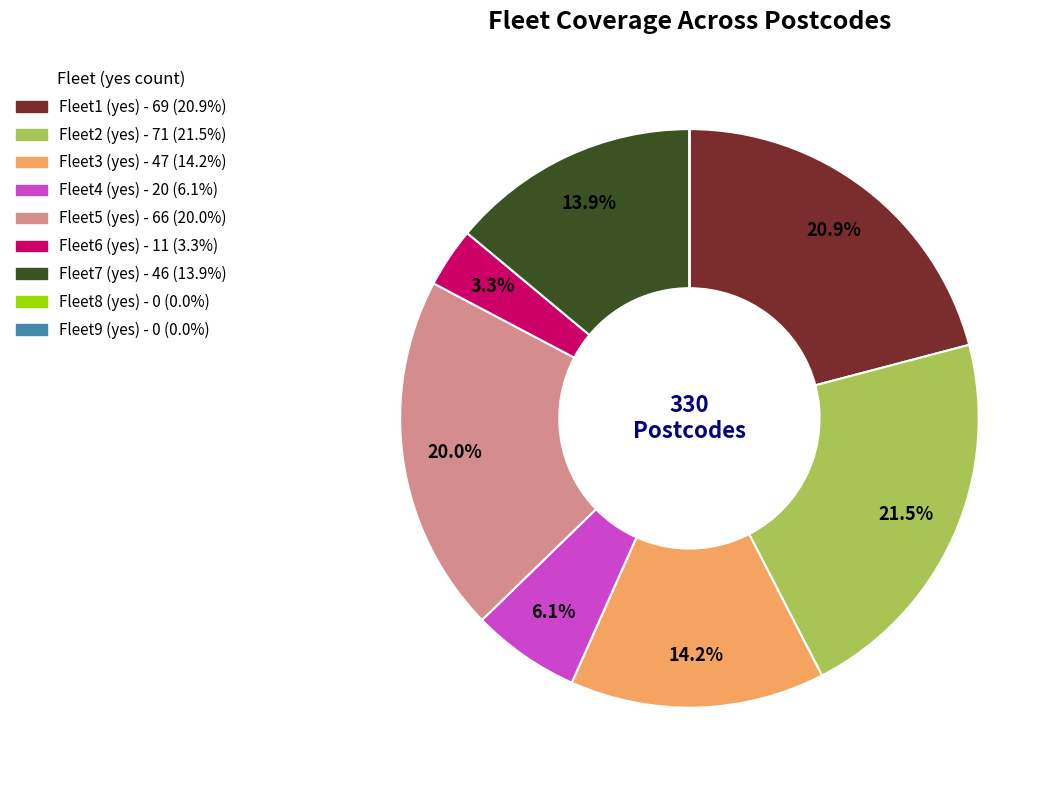

Which slice is the largest?

Fleet2 (yes)